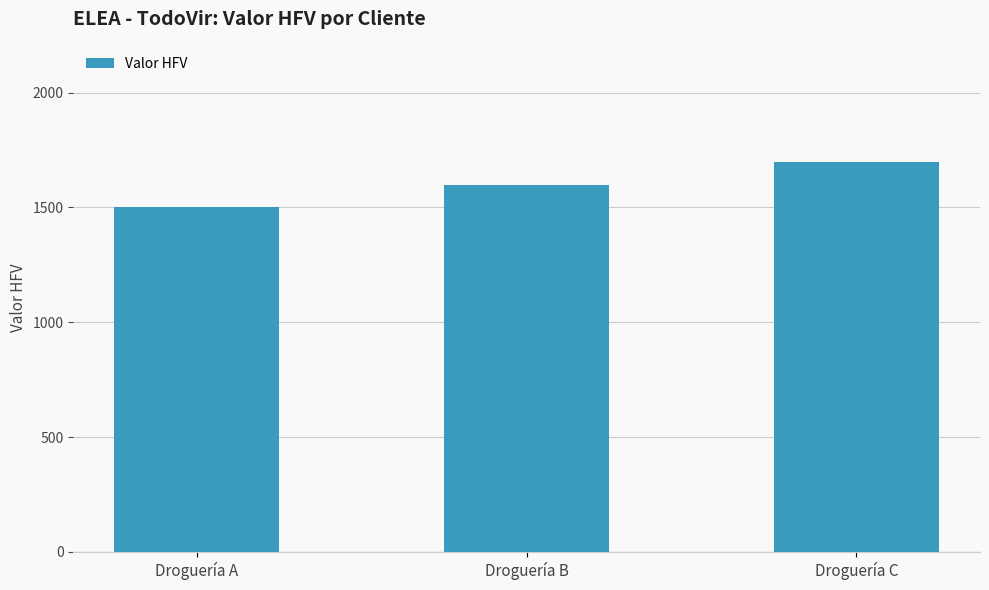

List the labels in order of value, largest first.

Droguería C, Droguería B, Droguería A